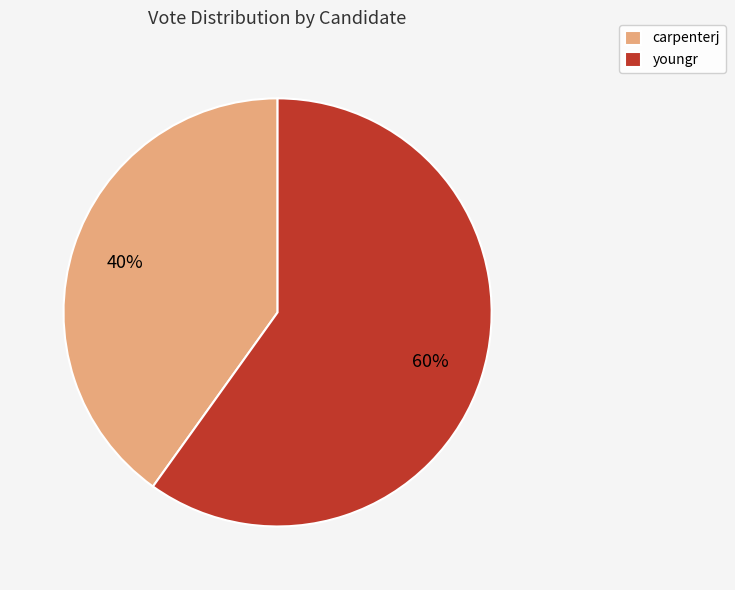

Rank the categories by value from lowest to highest.

carpenterj, youngr